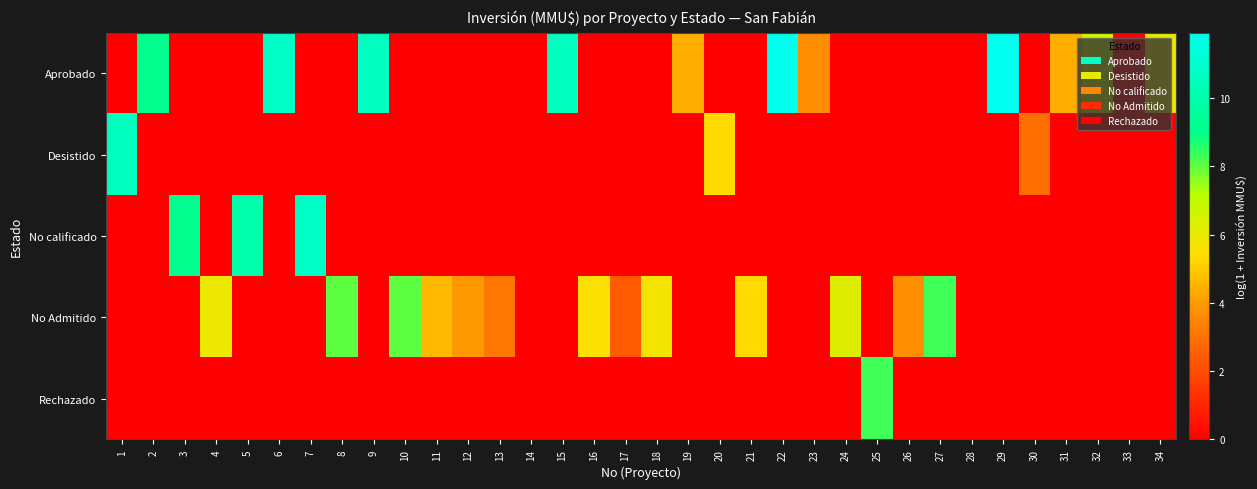

Count the number of categories in the chart.

34